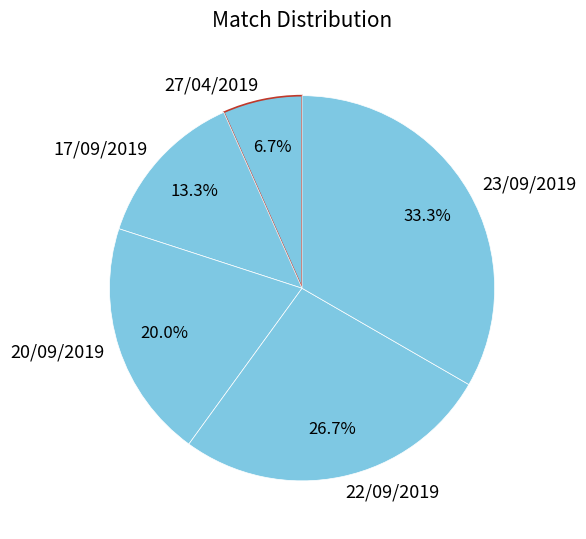

To the nearest percent, what portion does 23/09/2019 represent?

33%